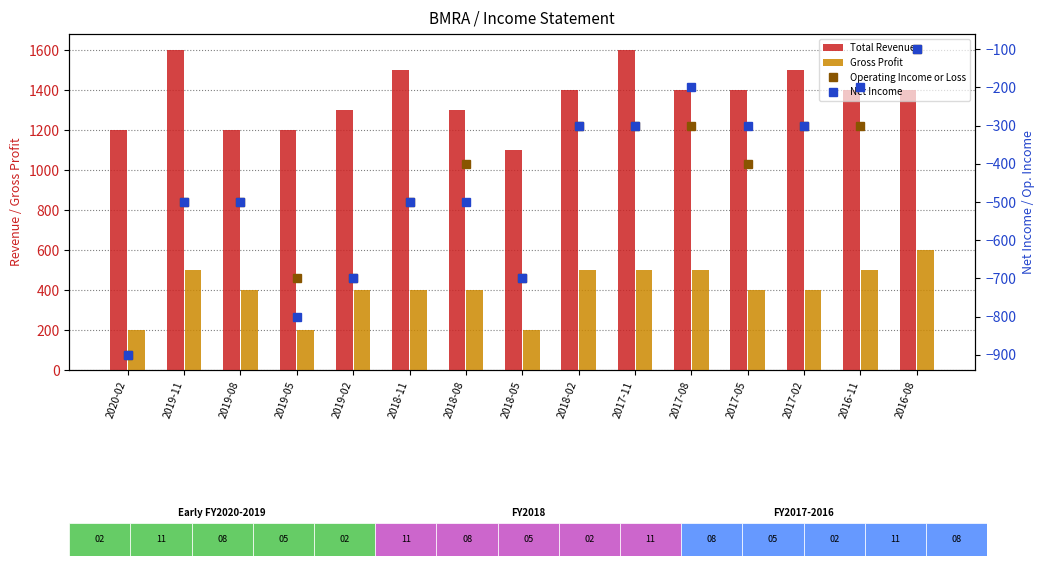

How many data points in Net Income are above -500?

7